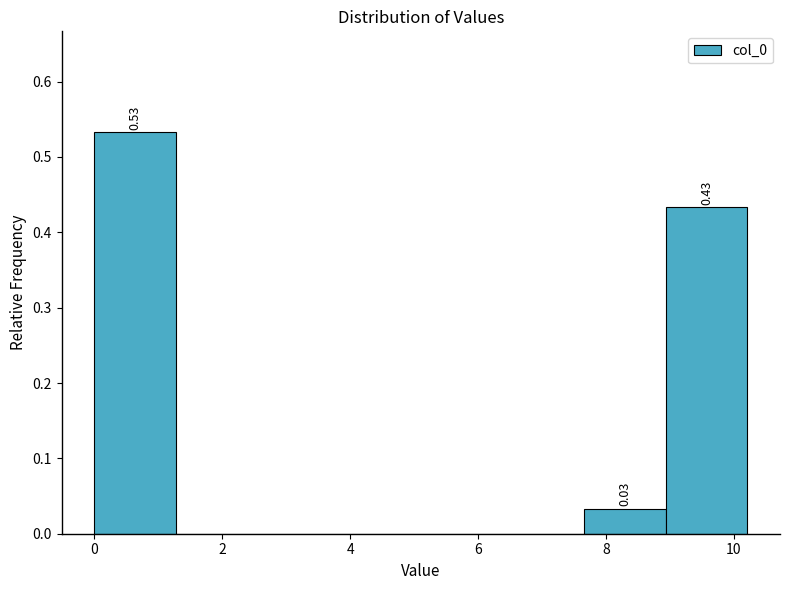

Over which range of the x-axis is the bar tallest?

0.0 to 1.2